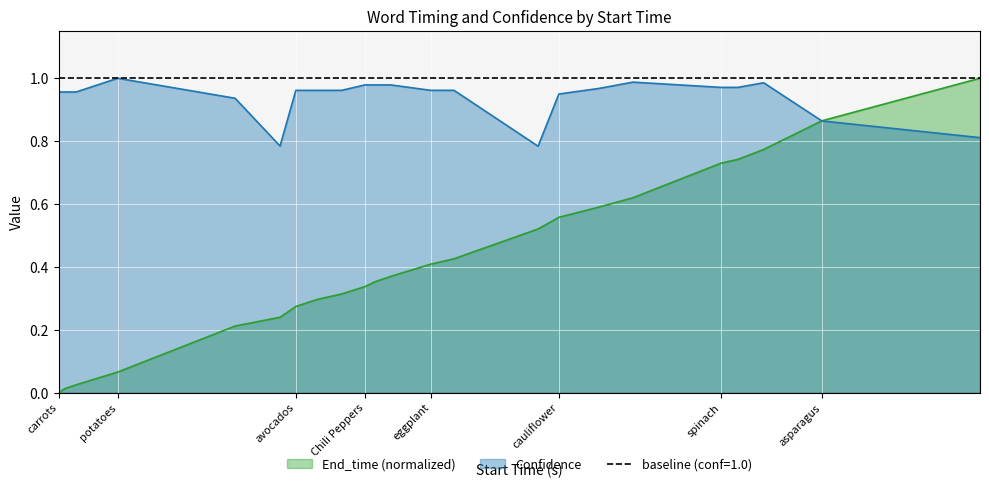

The value of Confidence at carrots is 1.4. True or false?

False